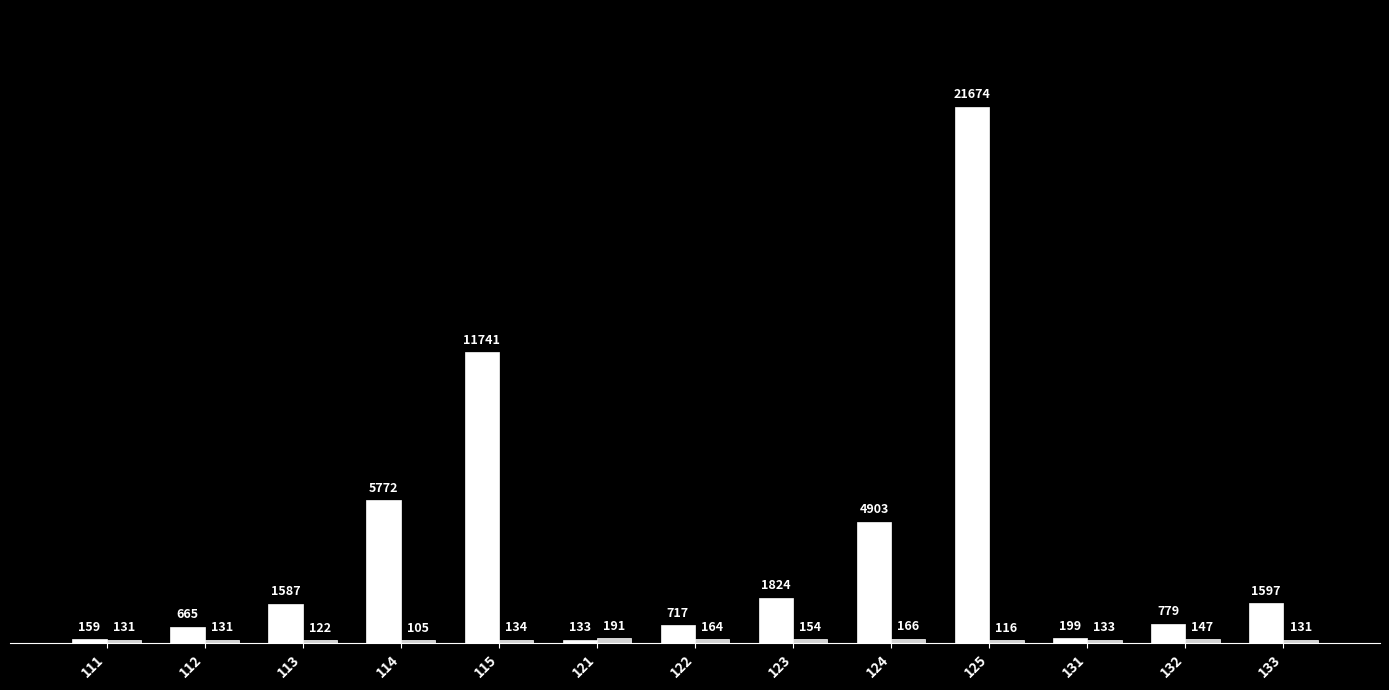

What is the spread (max minus min) of values at 132?

632.0